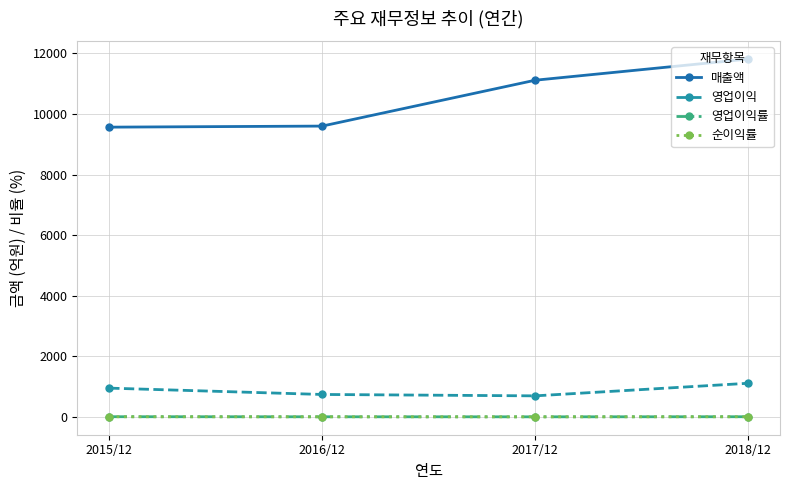

Which series has the largest total across all categories?

매출액